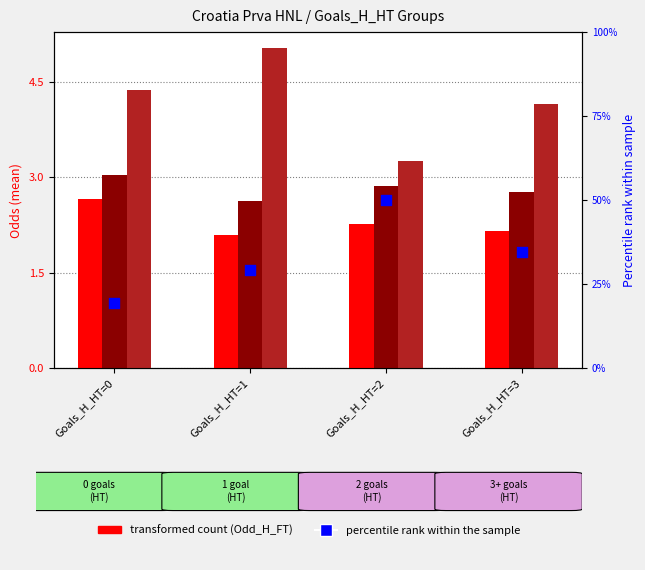

Which series has the largest Y range (max minus min)?

percentile rank within the sample